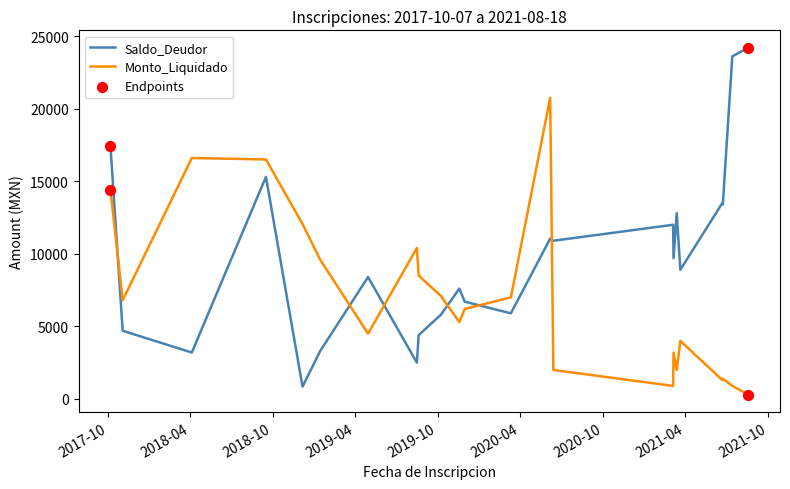

Which series has the largest range (max minus min)?

Saldo_Deudor